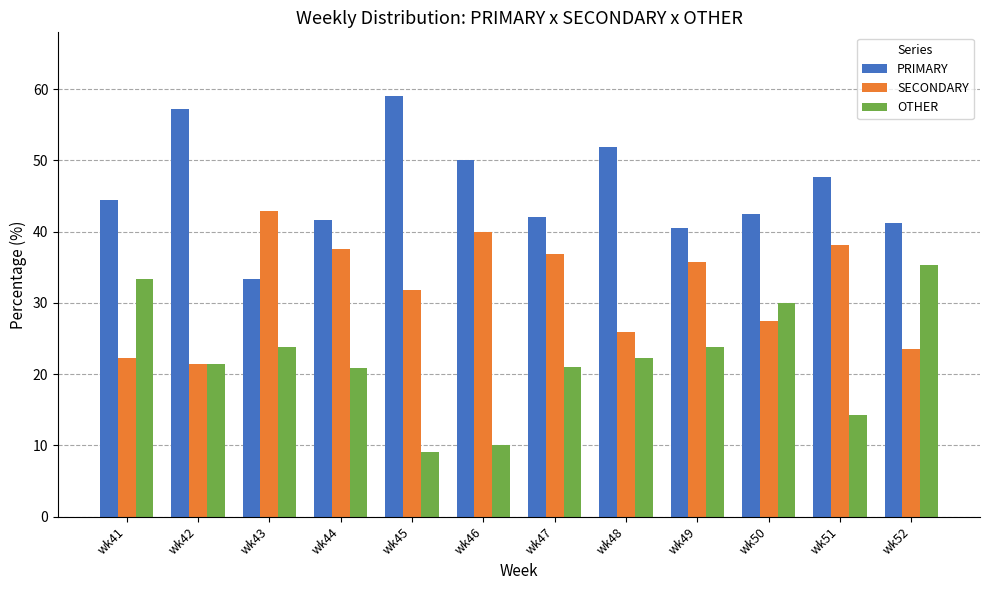

The value of SECONDARY at wk46 is 40.0. True or false?

True